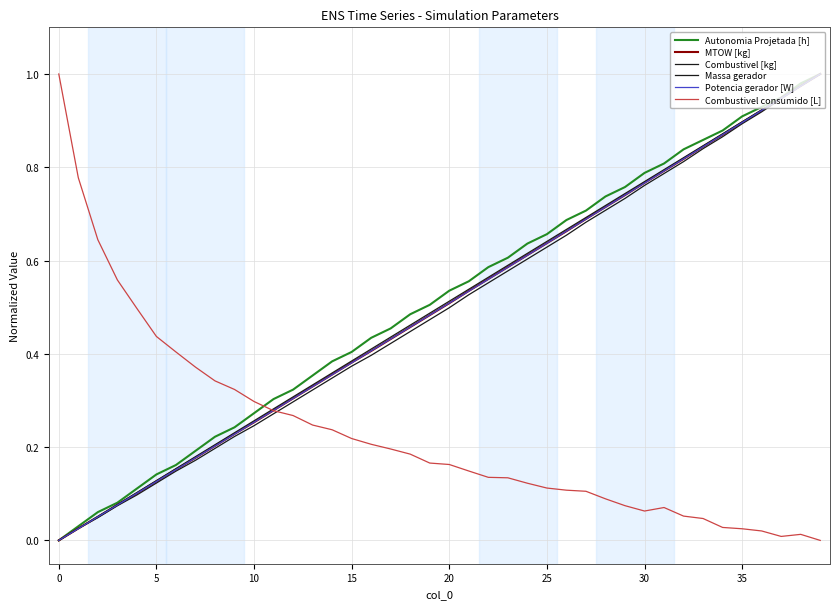

At which category is the sum across all series the highest?

39